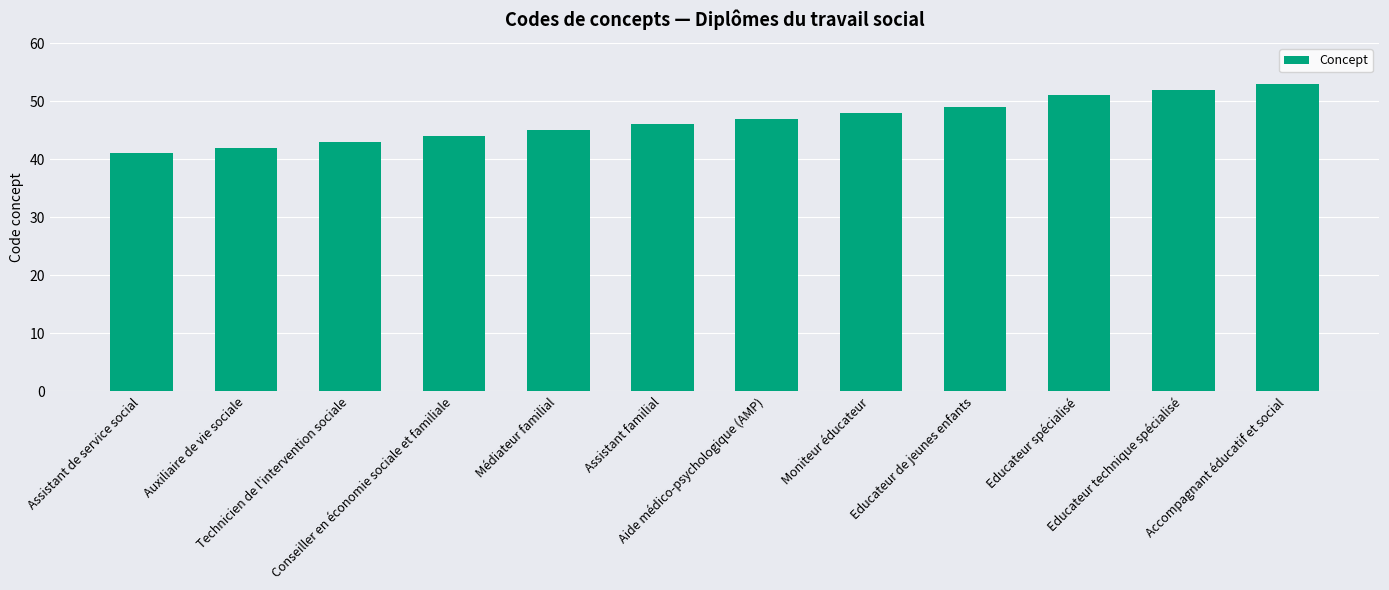

What is the difference between the maximum and minimum values?

12